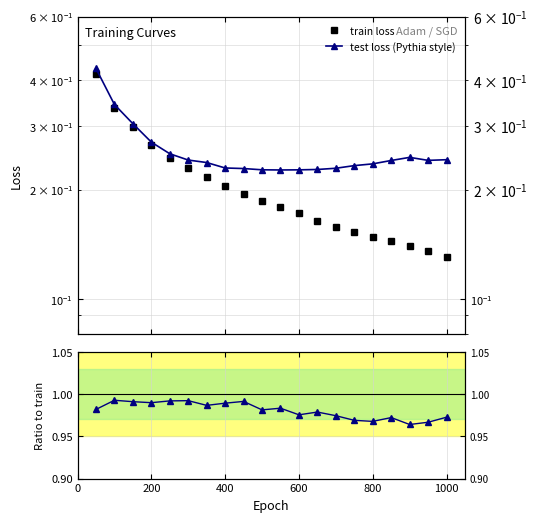

At which category does the chart reach its minimum across all series?

1000